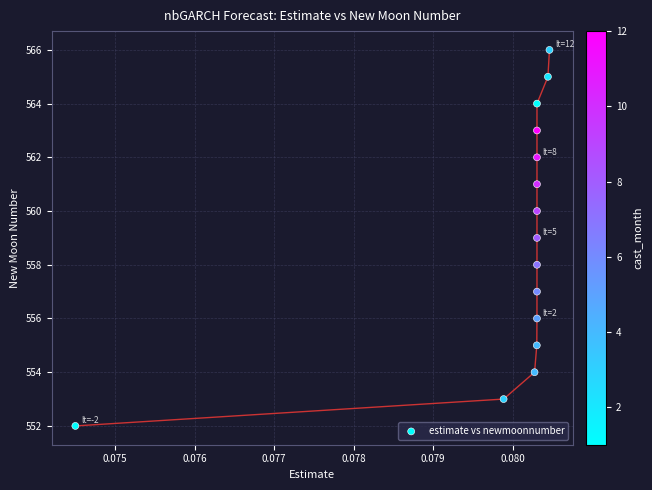

What is the range of Y values (max minus min)?

14